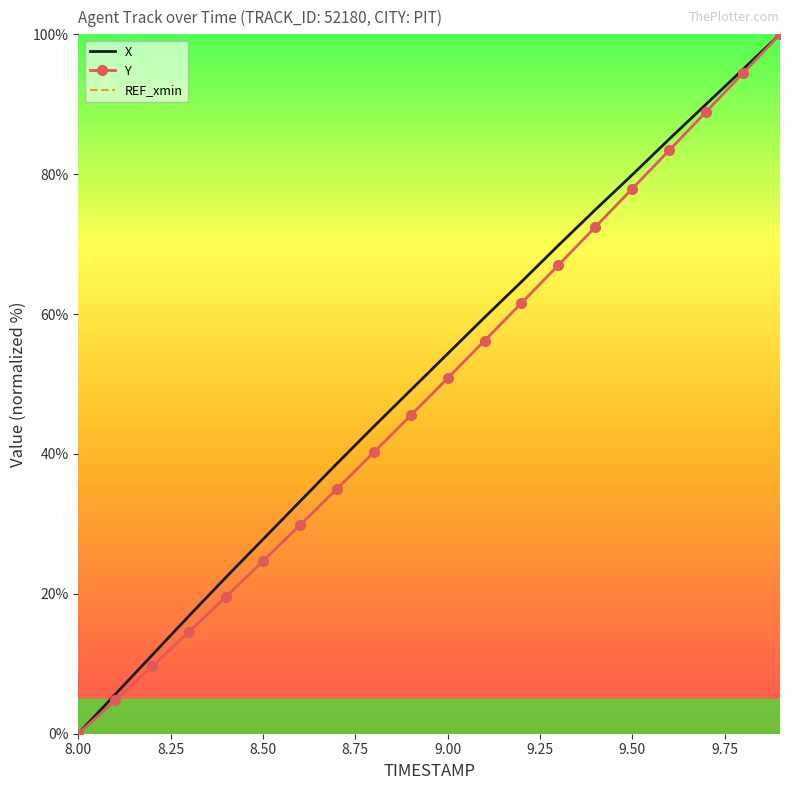

What is the approximate value of Y at 9.00?

50.8